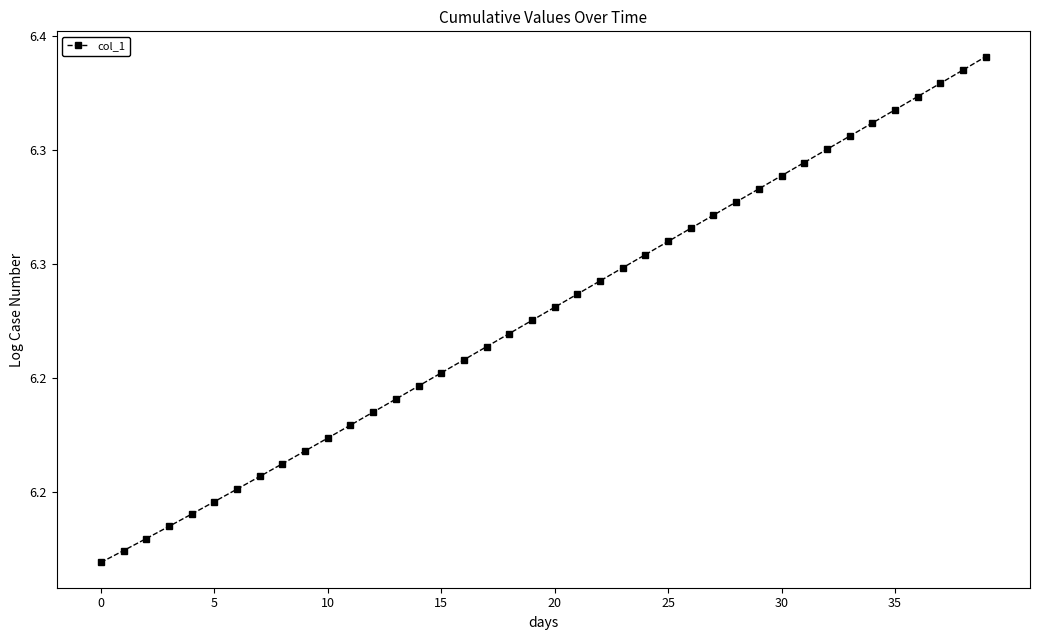

True or false: there are more than 0 points higher than both neighbors.

False